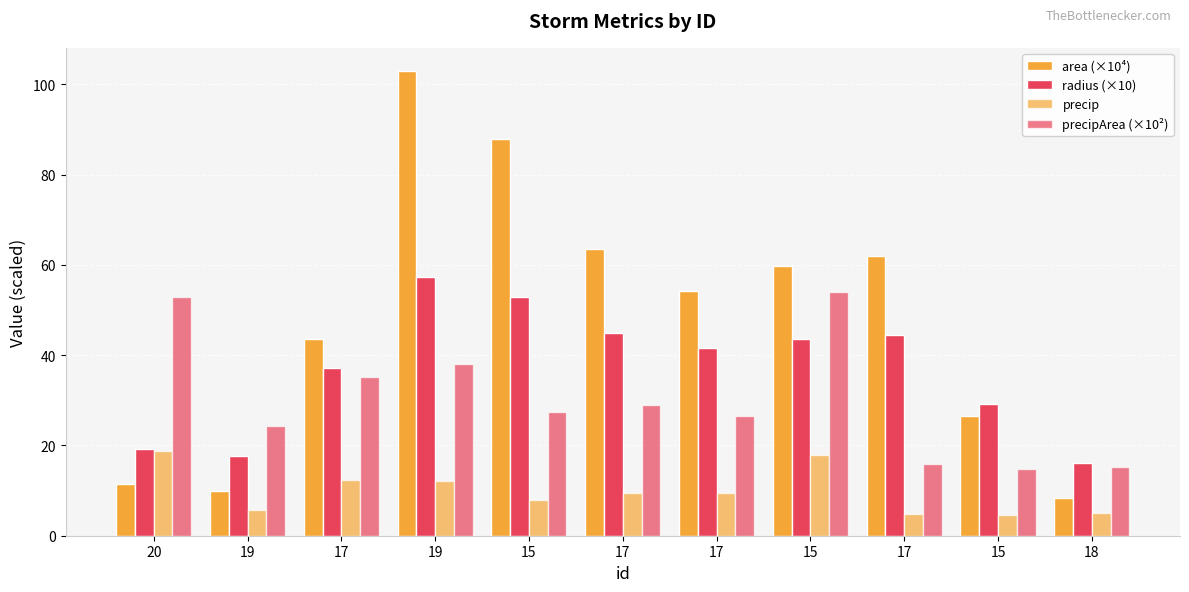

Does the chart contain any negative values?

No